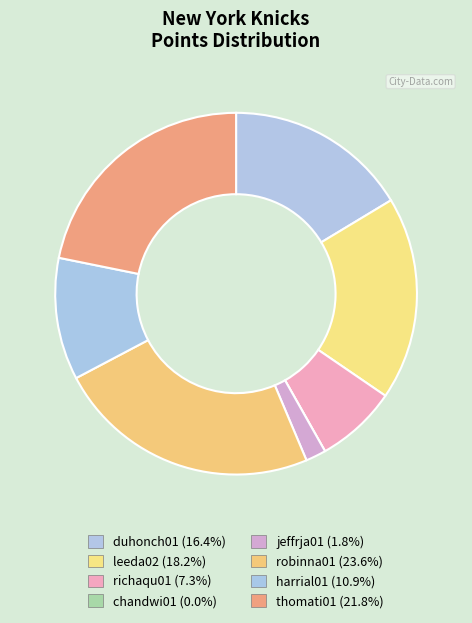

Does any single category account for the majority?

No